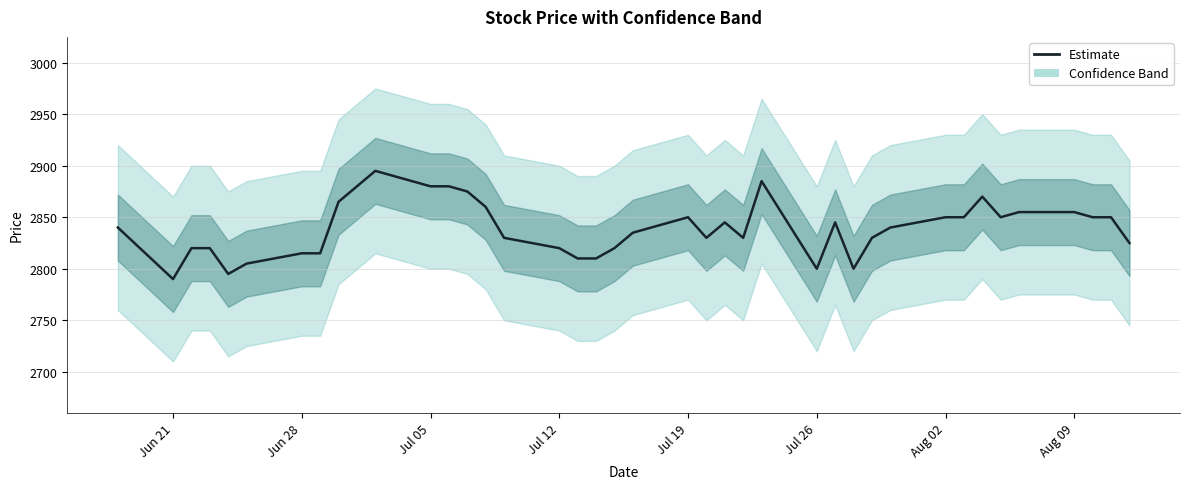

Reading left to right, list all the values displayed in this chart.

2840	2790	2820	2820	2795	2805	2815	2815	2865	2880	2895	2880	2880	2875	2860	2830	2820	2810	2810	2820	2835	2850	2830	2845	2830	2885	2800	2845	2800	2830	2840	2850	2850	2870	2850	2855	2855	2850	2850	2825